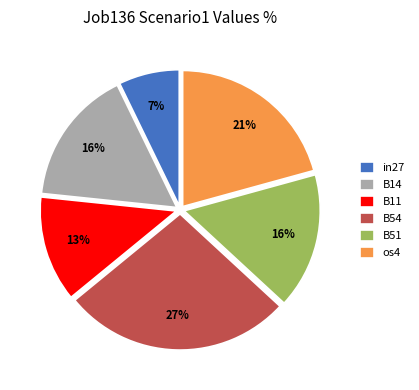

Is it true that B14 is 2% of the pie?

False